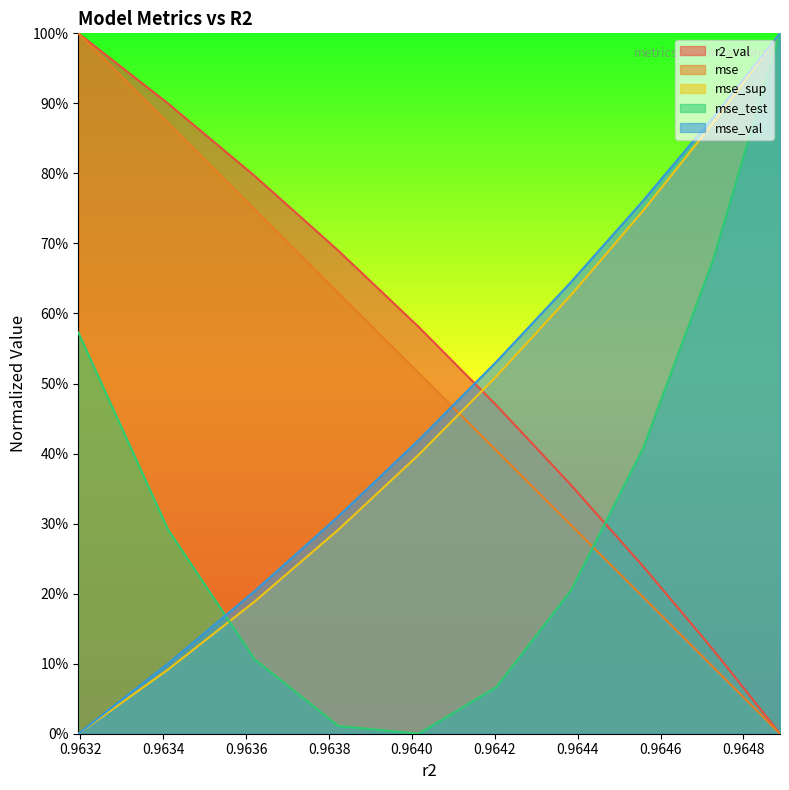

How many data points in r2_val are above 0?

9